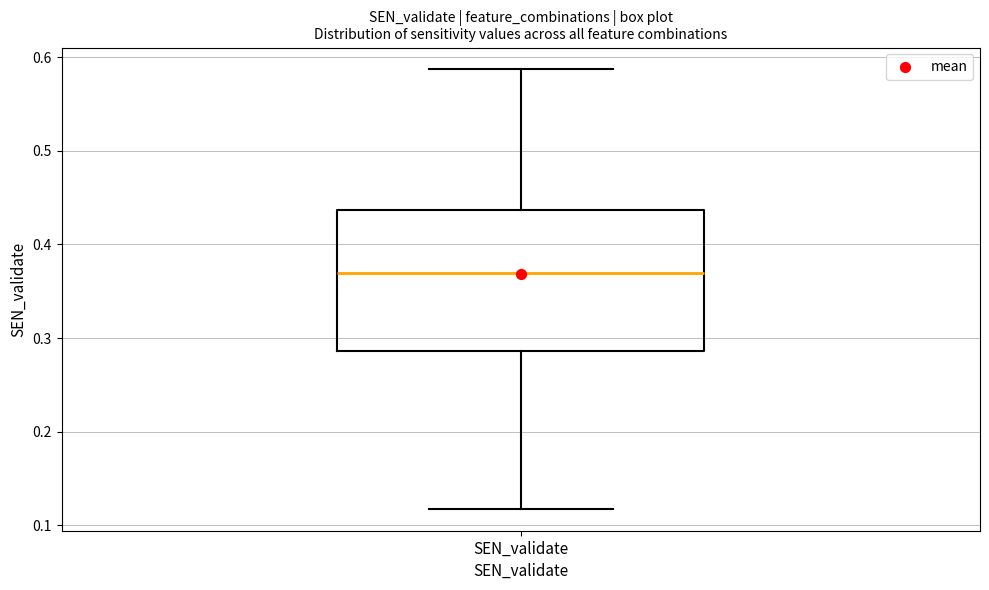

Transcribe this box plot: give where the median line is, the range the box spans, and where the two whiskers end, as read against the y-axis. The values are not printed on the chart, so give them approximately, as read against the axis.

median 0.37, box 0.29 to 0.44, whiskers 0.12 to 0.59